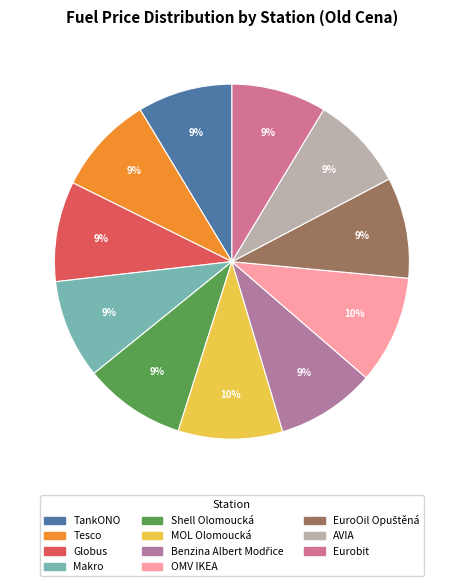

Count the number of slices in the pie.

11